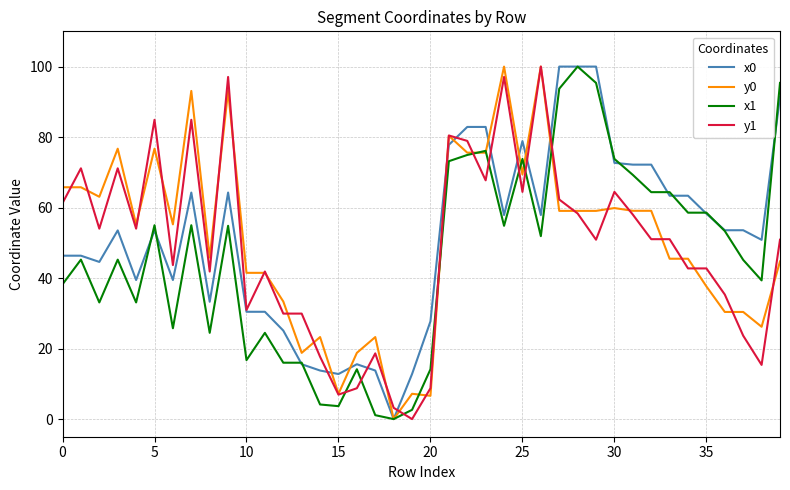

What is the maximum value shown in the chart?

100.0